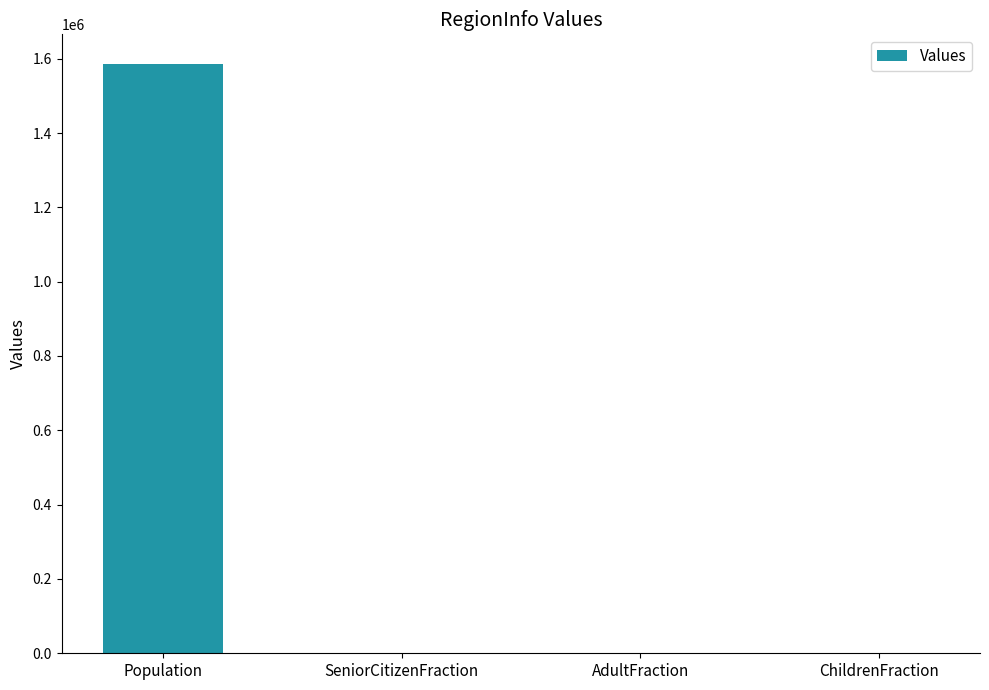

At which category does the chart reach its peak across all series?

Population